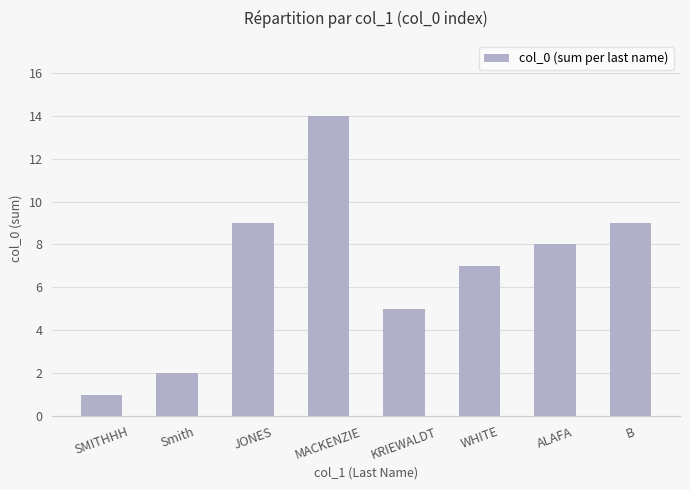

Which label corresponds to the largest value in the chart?

MACKENZIE